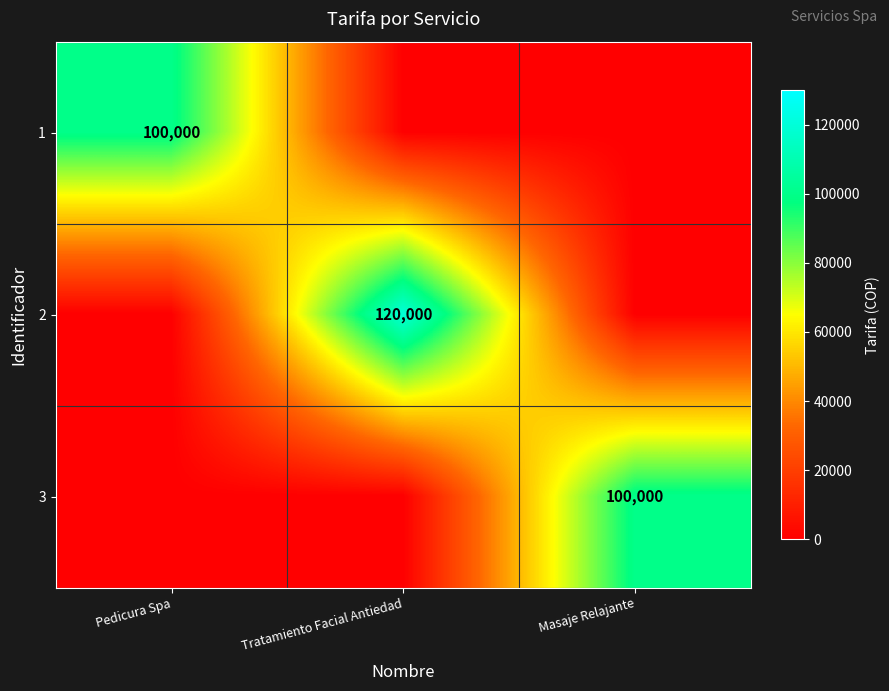

The value of 3 at Masaje Relajante is 148892. True or false?

False